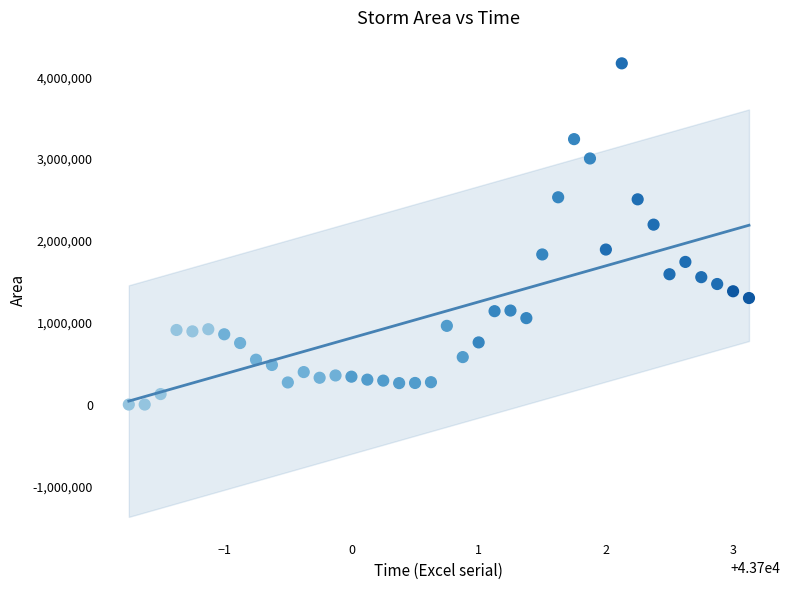

What Y value in the scatter plot is closest to 2085625?

2199375